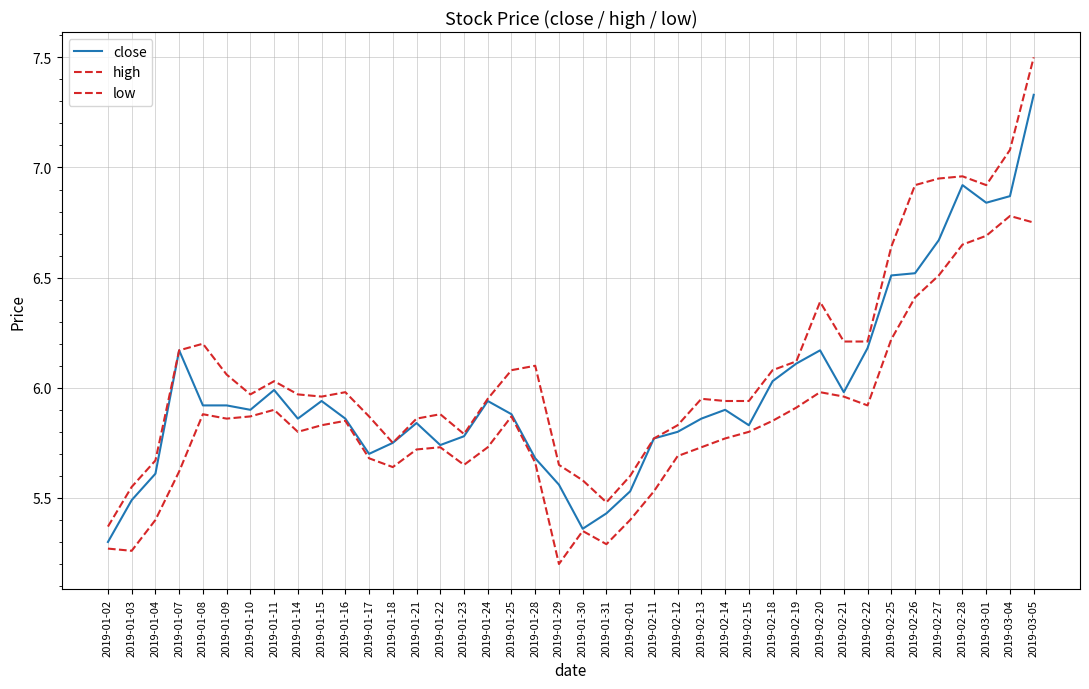

Is this an area chart (filled region under the line)?

No